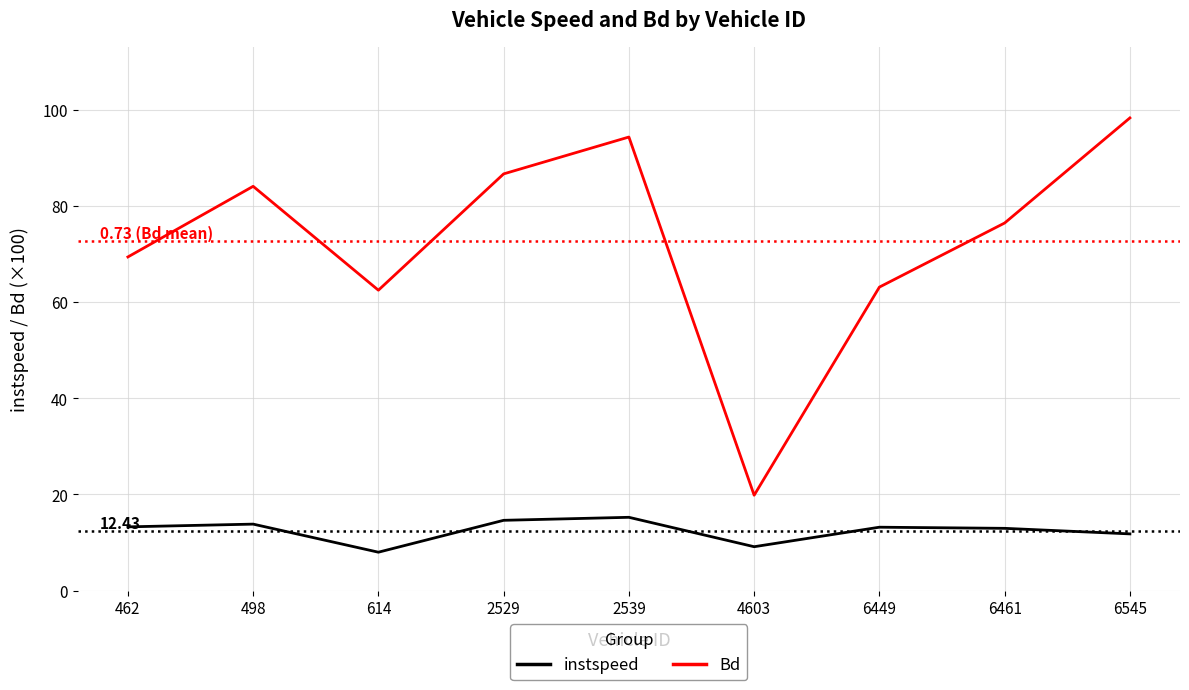

What is the greatest value displayed?

98.3